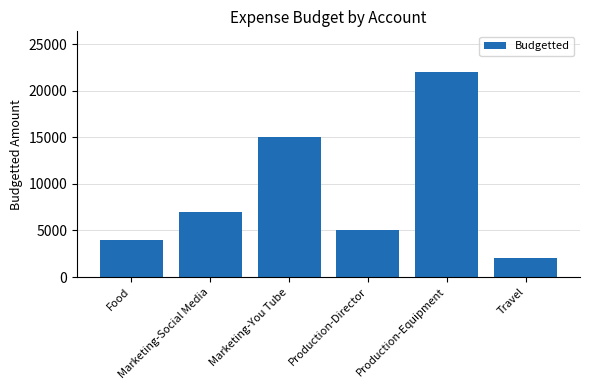

Reading right to left, what are all the values shown in this chart?

Travel=2000	Production-Equipment=22000	Production-Director=5000	Marketing-You Tube=15000	Marketing-Social Media=7000	Food=4000